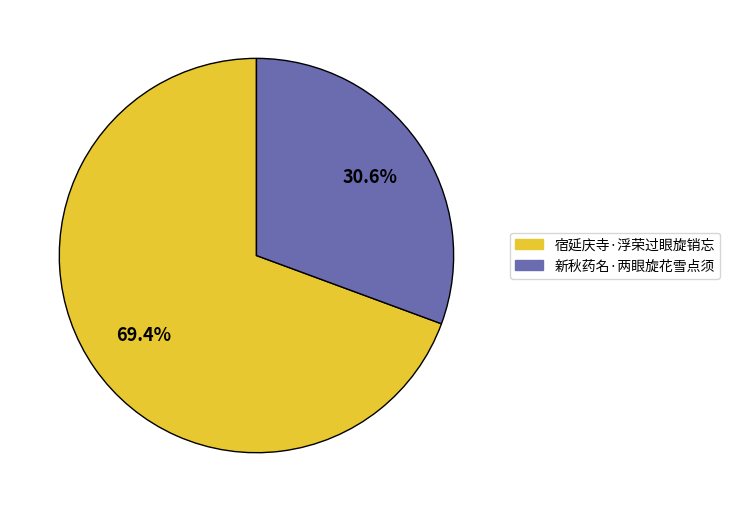

Which slice represents more than half of the pie?

宿延庆寺·浮荣过眼旋销忘